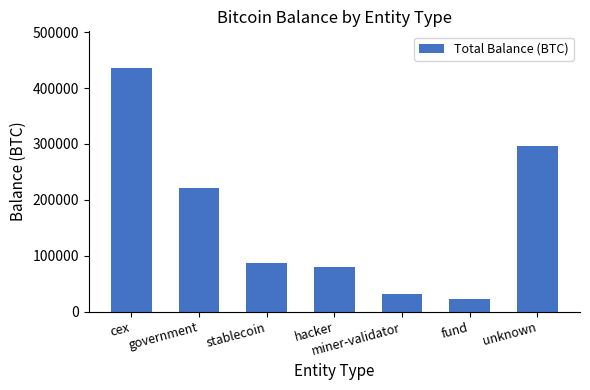

What is the ratio of the value at hacker to the value at stablecoin?

0.9